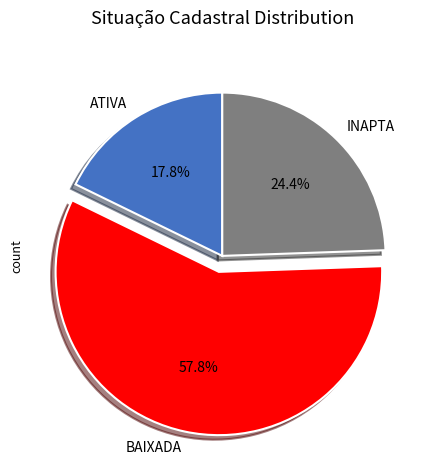

To the nearest percent, what portion does ATIVA represent?

18%